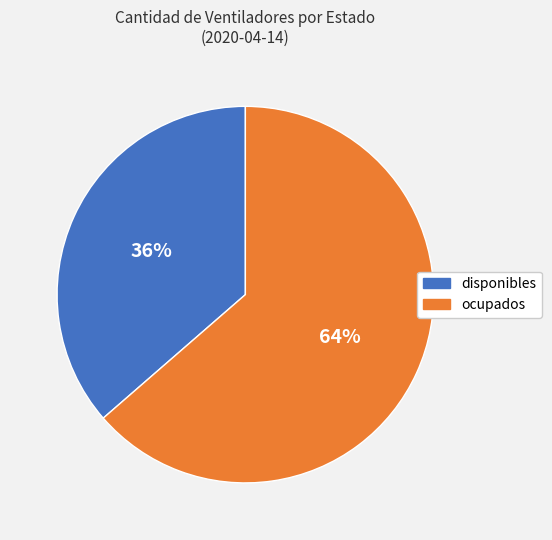

The disponibles slice represents 36% of the pie. True or false?

True